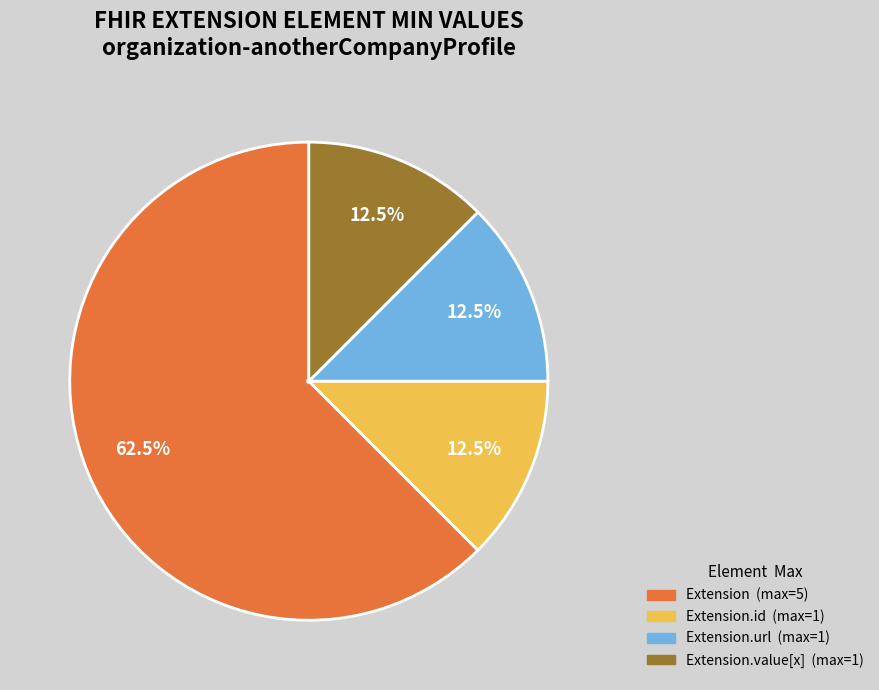

Is there any slice that represents more than half of the pie?

Yes